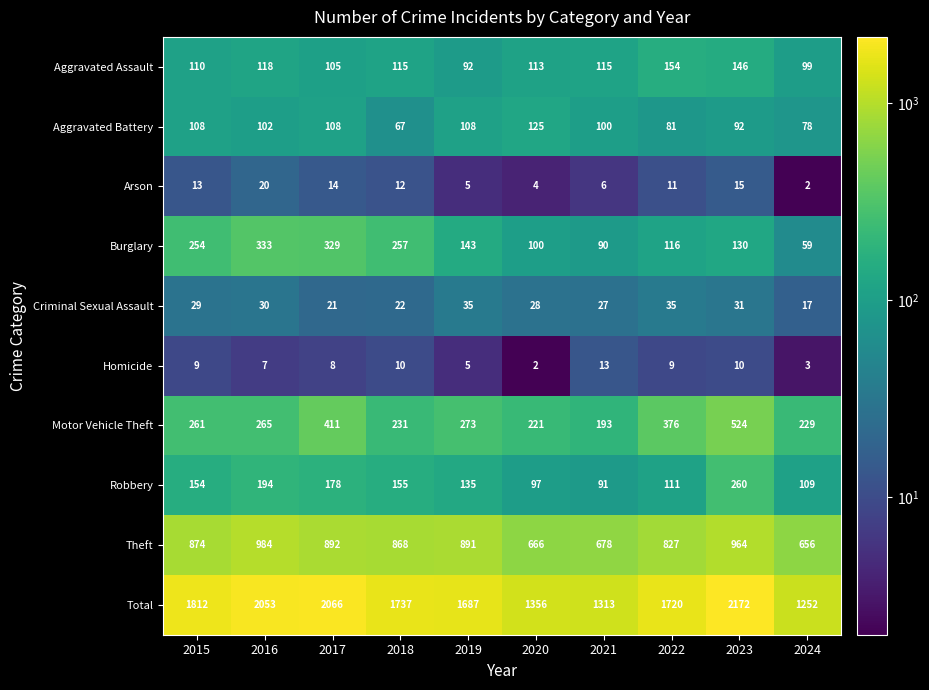

At which label does Aggravated Assault first exceed 115?

2016